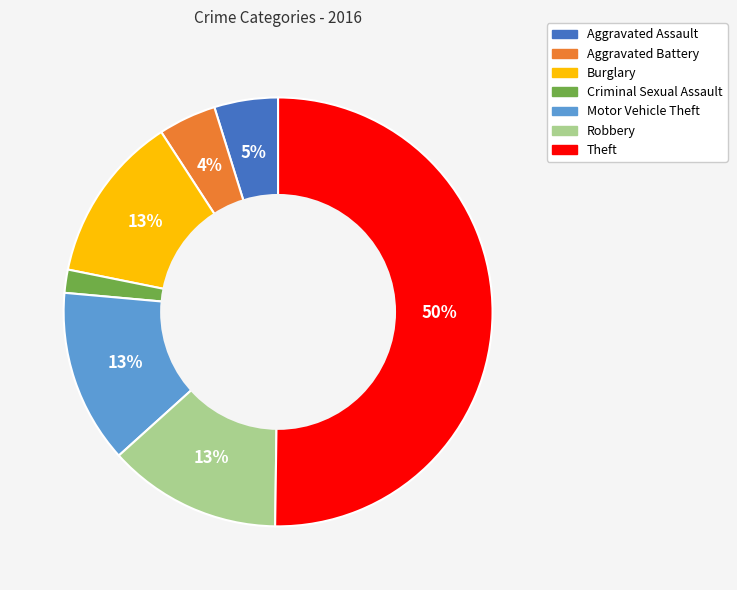

Is it true that Burglary is 28% of the pie?

False